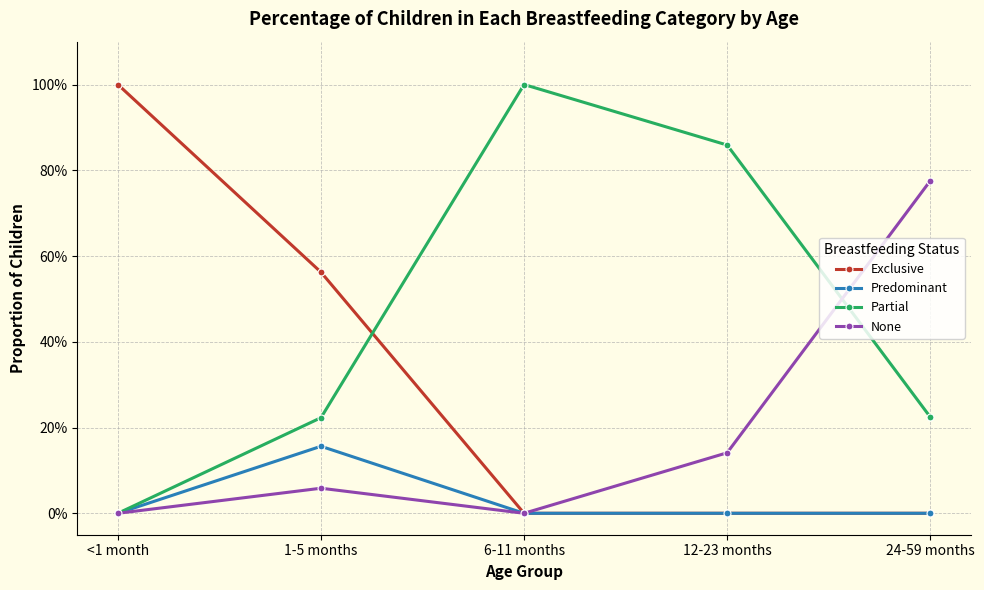

Rank the series by their average value, from highest to lowest.

Partial, Exclusive, None, Predominant